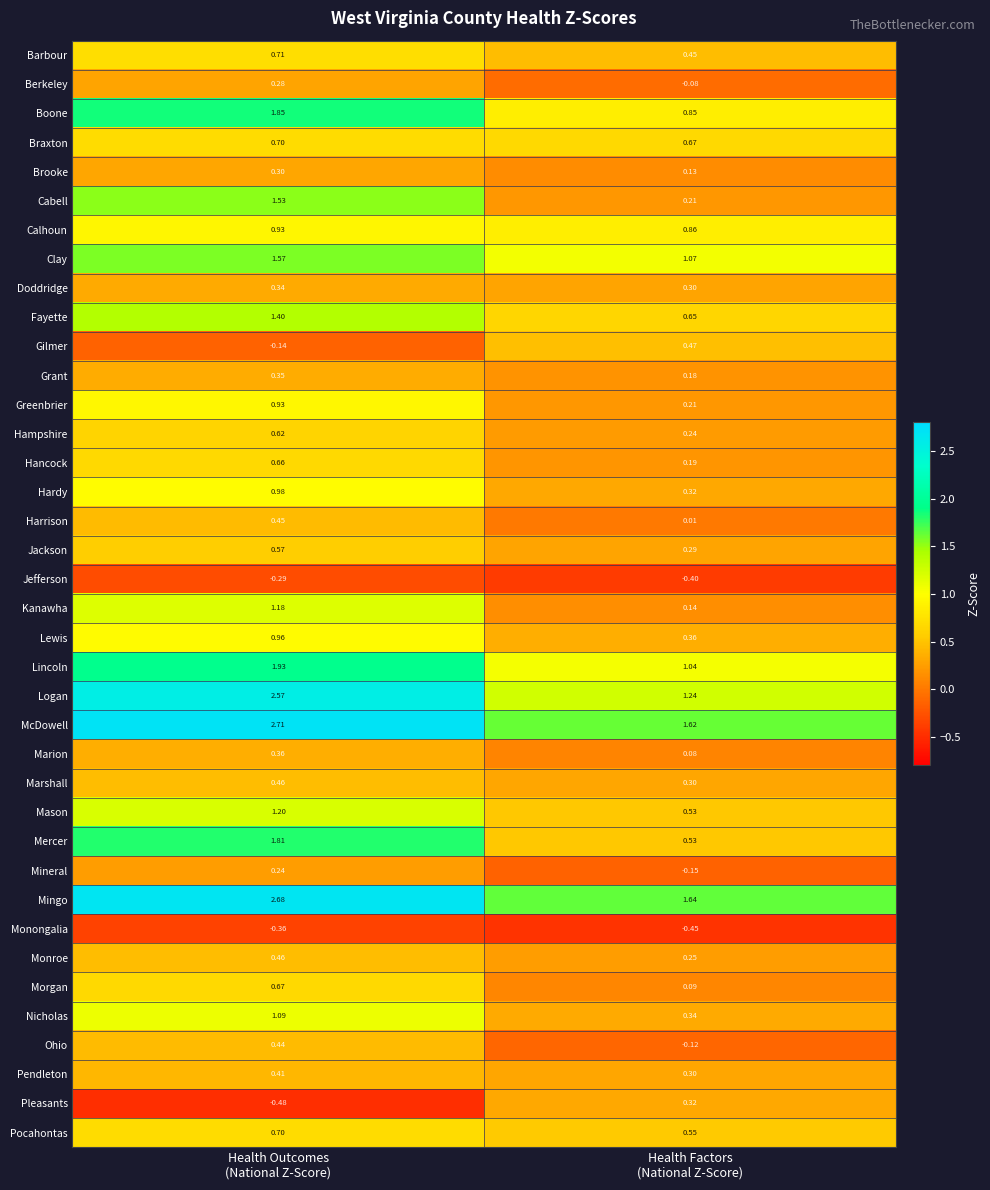

Which series has the widest spread of values?

Logan